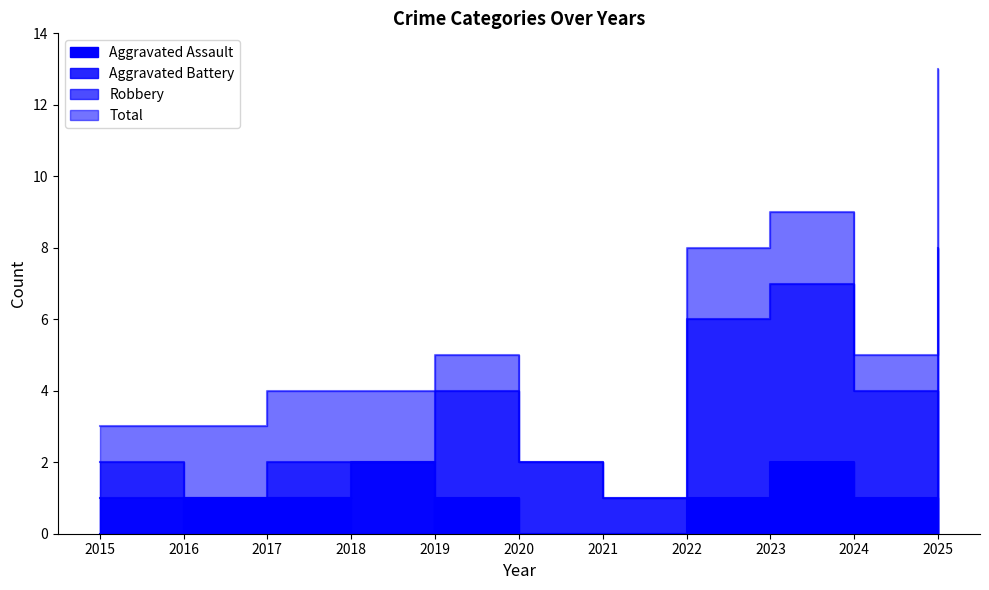

The value of Total at 2015 is 1. True or false?

False